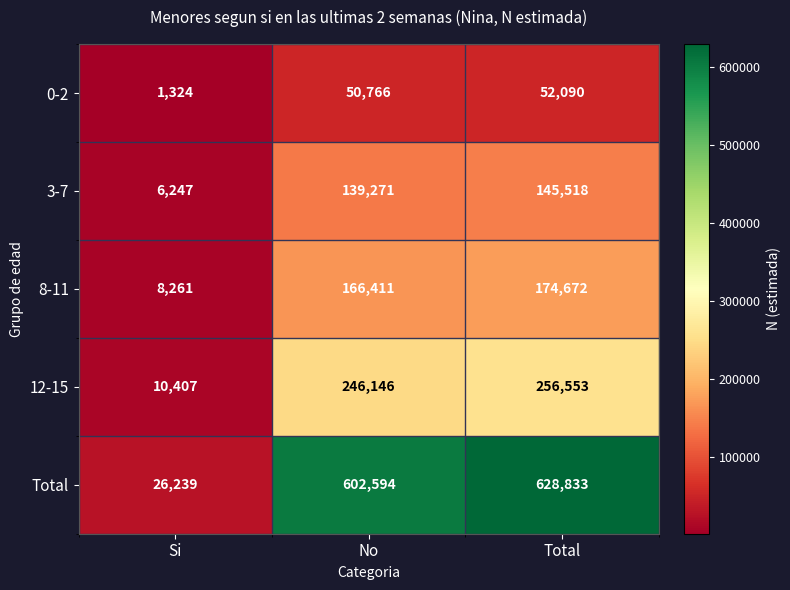

True or false: Total has a value of 1087724 at Total.

False